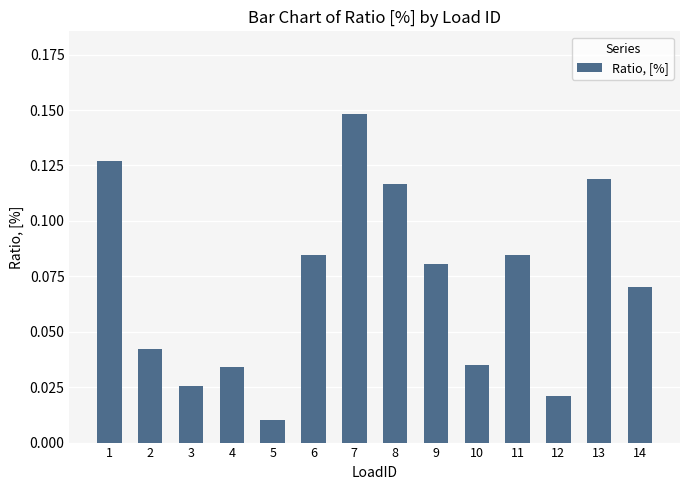

The chart shows a value of 0.2 at 13. True or false?

False